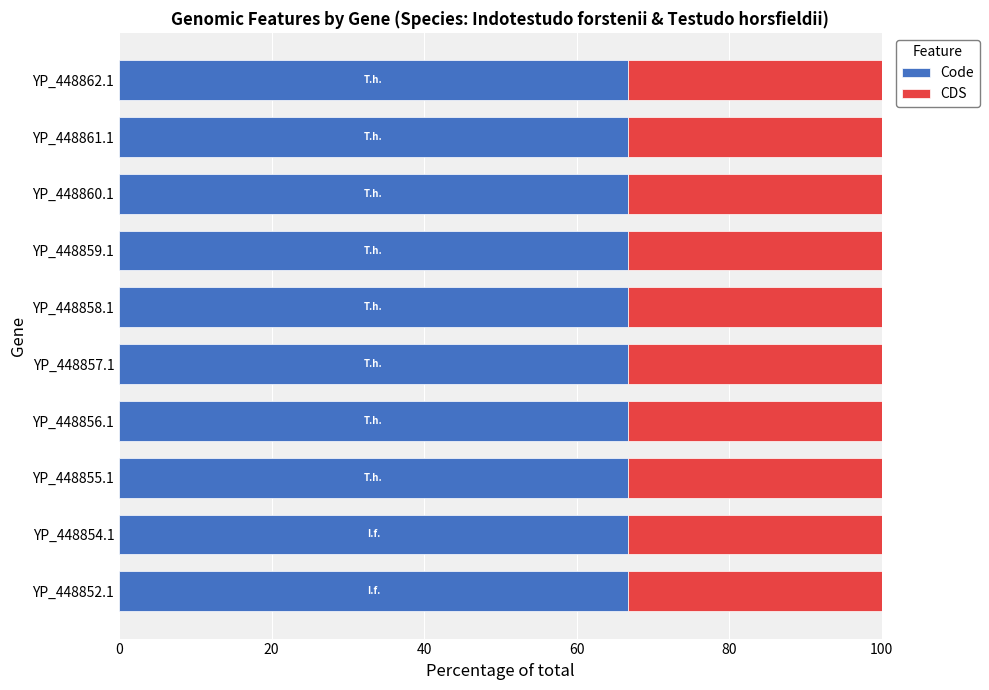

What is the average value of the Code series?

66.7